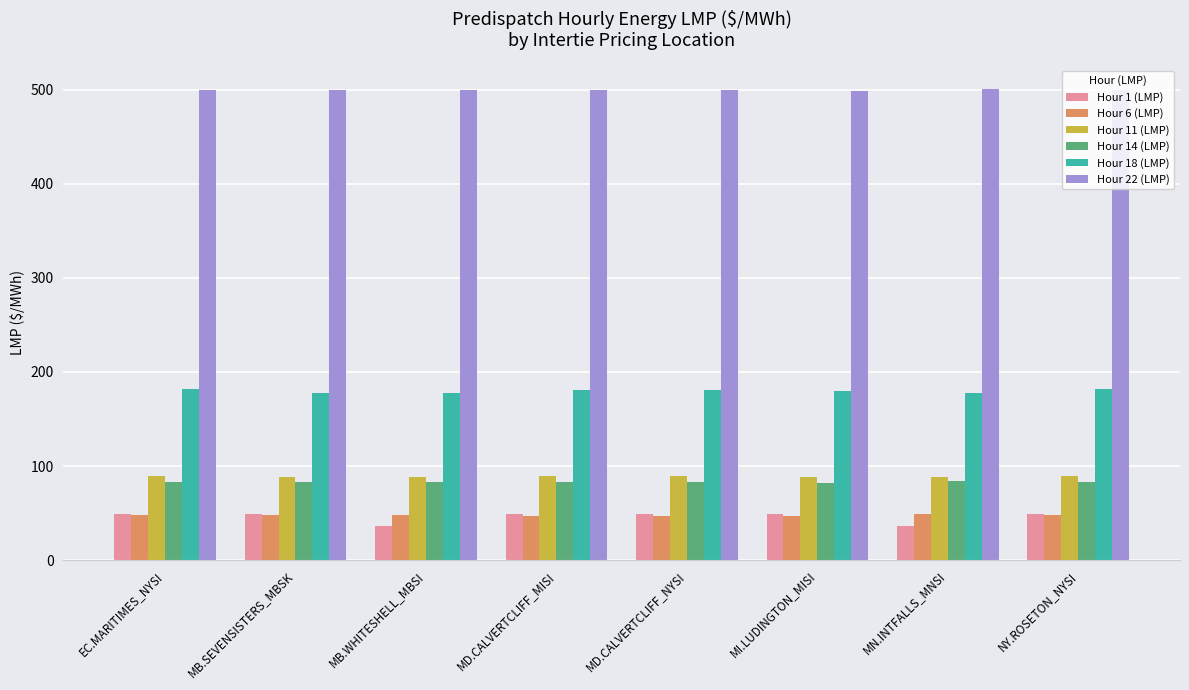

How many categories are shown in the chart?

8